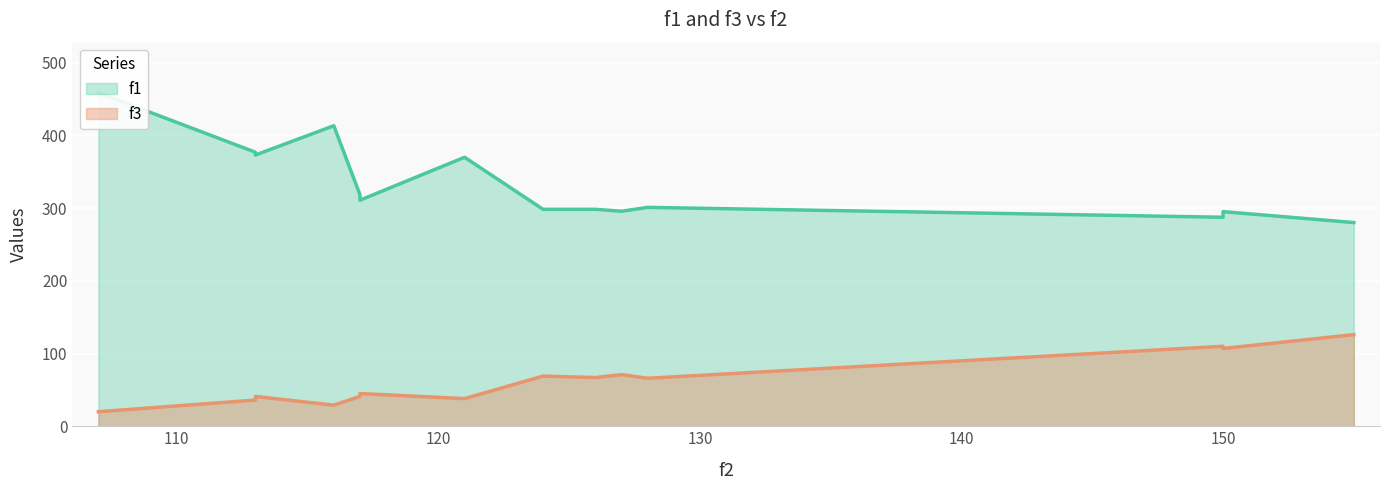

Reading left to right, transcribe all the data shown in this chart.

f1: 128=301.1	117=310.9	126=298.4	127=295.7	124=298.4	150=287.5	113=377.0	150=295.2	155=280.2	113=373.0	107=458.8	117=318.5	116=413.4	121=370.0
f3: 128=66.0	117=45.0	126=67.0	127=71.0	124=69.0	150=110.0	113=36.0	150=107.0	155=126.0	113=41.0	107=20.0	117=41.0	116=29.0	121=38.0